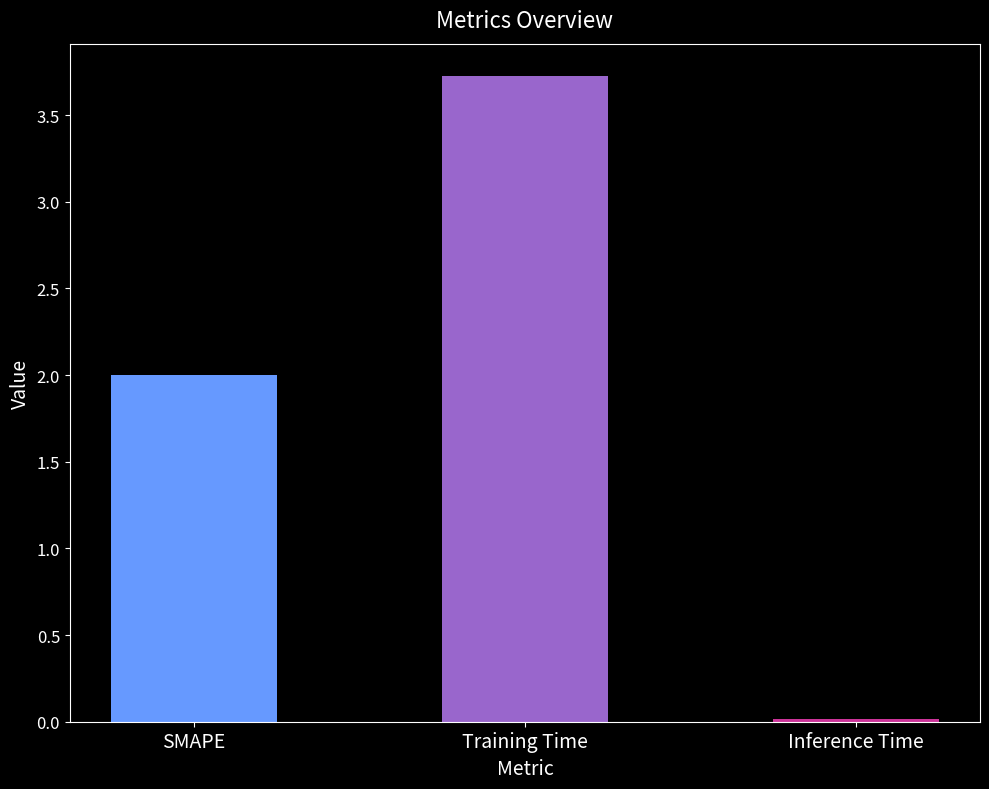

What is the label of the 1st bar from the left?

SMAPE